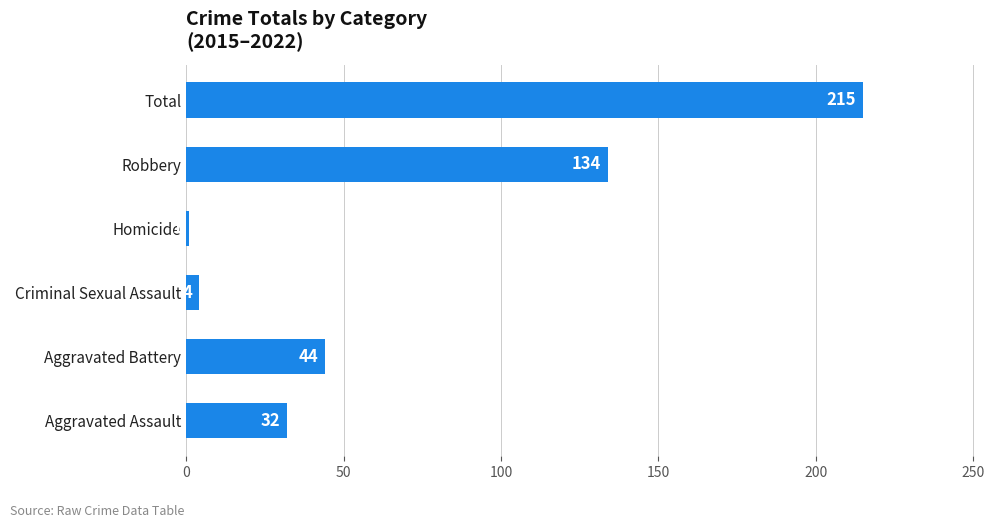

Reading bottom to top, extract all data points from this chart.

32	44	4	1	134	215